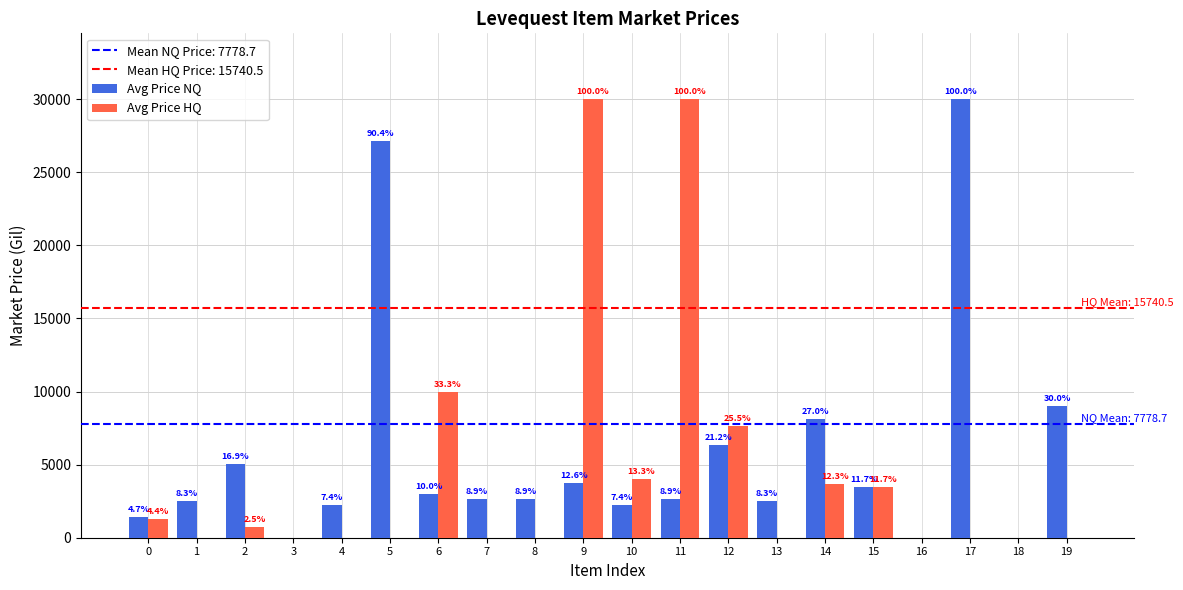

Reading left to right, transcribe all the data shown in this chart.

Avg Price NQ: 0=1419.3	1=2494.0	2=5071.0	3=0.0	4=2226.0	5=27125.0	6=3011.0	7=2680.0	8=2662.0	9=3767.0	10=2230.0	11=2656.0	12=6362.5	13=2496.0	14=8114.0	15=3500.0	16=0.0	17=30000.0	18=0.0	19=9000.0
Avg Price HQ: 0=1313.2	1=0.0	2=750.0	3=0.0	4=0.0	5=0.0	6=10000.0	7=0.0	8=0.0	9=30000.0	10=4000.0	11=30000.0	12=7650.0	13=0.0	14=3702.5	15=3500.0	16=0.0	17=0.0	18=0.0	19=0.0